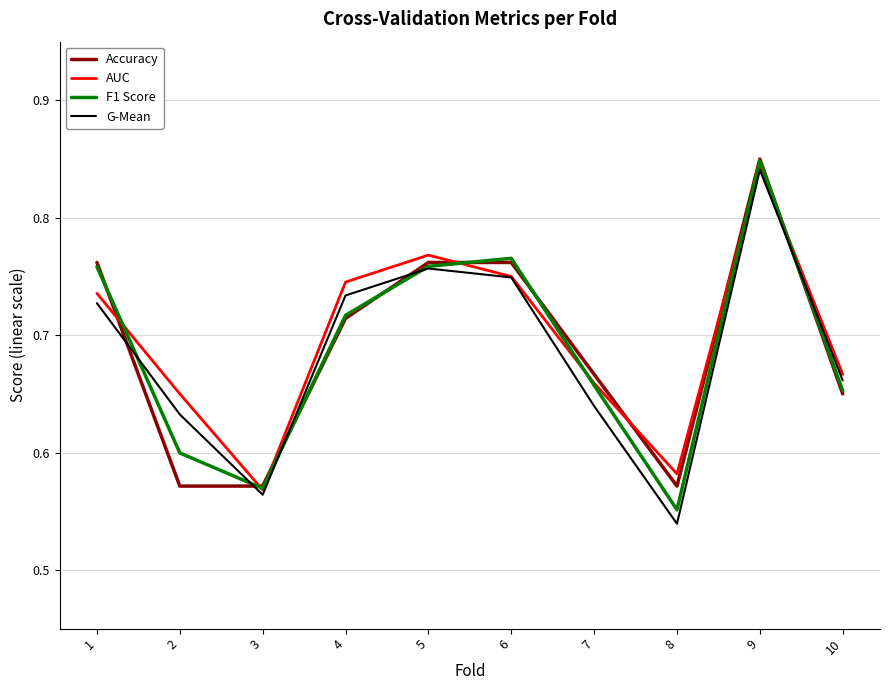

Is it true that Accuracy equals 0.2 at 7?

False